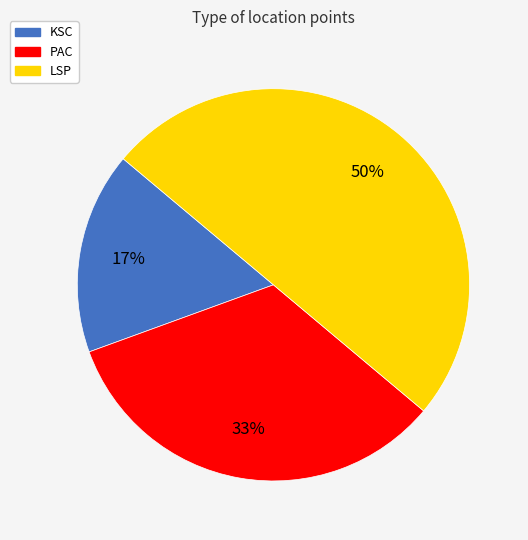

How many slices are in this pie chart?

3